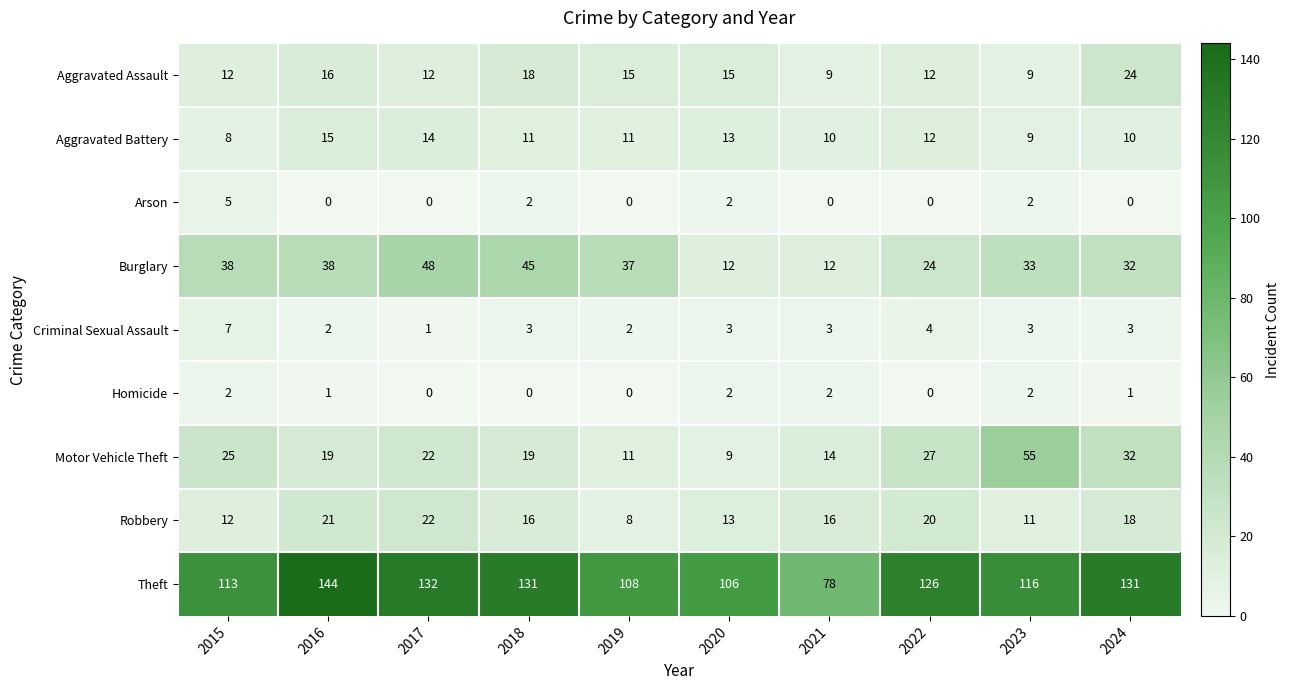

What is the sum of the Arson values at 2015 and 2017?

5